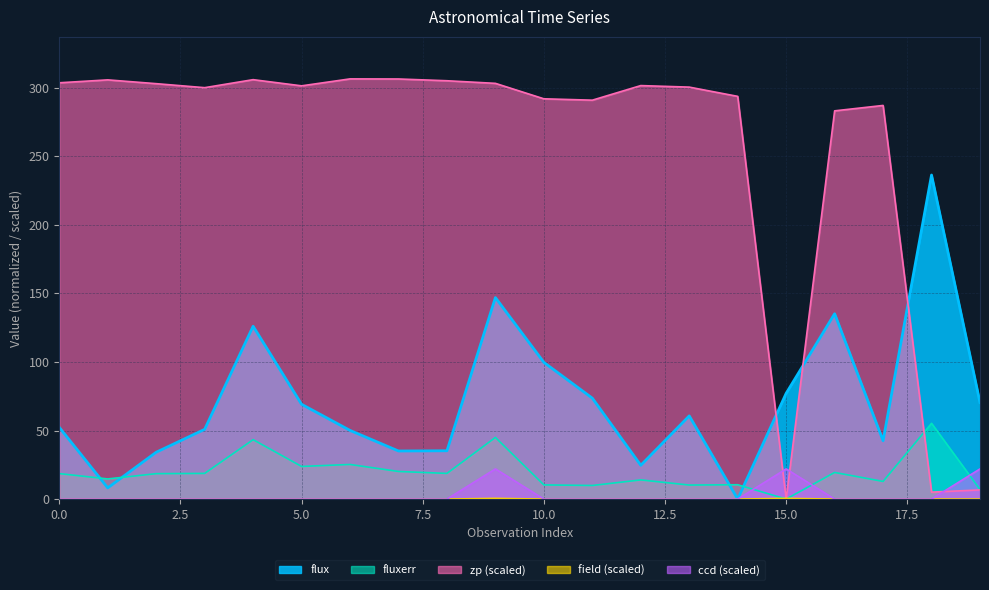

Reading left to right, what are all the values shown in this chart?

flux: 0=52.3	1=8.2	2=34.2	3=50.9	4=126.0	5=69.1	6=50.1	7=35.1	8=35.2	9=146.9	10=99.7	11=73.6	12=24.6	13=60.7	14=0.0	15=77.1	16=135.2	17=42.6	18=236.3	19=70.4
fluxerr: 0=18.6	1=14.7	2=18.5	3=18.7	4=43.3	5=23.8	6=25.2	7=20.1	8=18.7	9=45.0	10=10.3	11=9.9	12=14.0	13=10.2	14=10.5	15=0.0	16=19.4	17=12.9	18=55.2	19=7.0
zp: 0=303.6	1=305.7	2=303.0	3=300.0	4=305.9	5=301.4	6=306.4	7=306.4	8=305.1	9=303.2	10=291.9	11=290.9	12=301.6	13=300.4	14=293.7	15=0.0	16=283.1	17=287.1	18=5.1	19=6.7
field: 0=0.0	1=0.0	2=0.0	3=0.0	4=0.0	5=0.0	6=0.0	7=0.0	8=0.0	9=0.5	10=0.0	11=0.0	12=0.0	13=0.0	14=0.0	15=0.5	16=0.0	17=0.0	18=0.0	19=0.0
ccd: 0=0.0	1=0.0	2=0.0	3=0.0	4=0.0	5=0.0	6=0.0	7=0.0	8=0.0	9=22.0	10=0.0	11=0.0	12=0.0	13=0.0	14=0.0	15=22.0	16=0.0	17=0.0	18=0.0	19=22.0